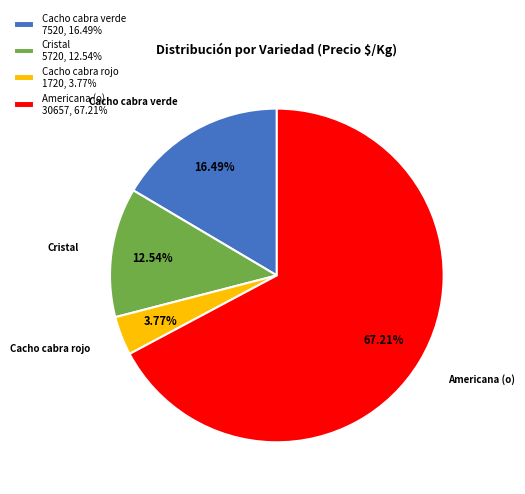

Between Cacho cabra rojo 1720, 3.77% and Cacho cabra verde 7520, 16.49%, which is larger?

Cacho cabra verde 7520, 16.49%